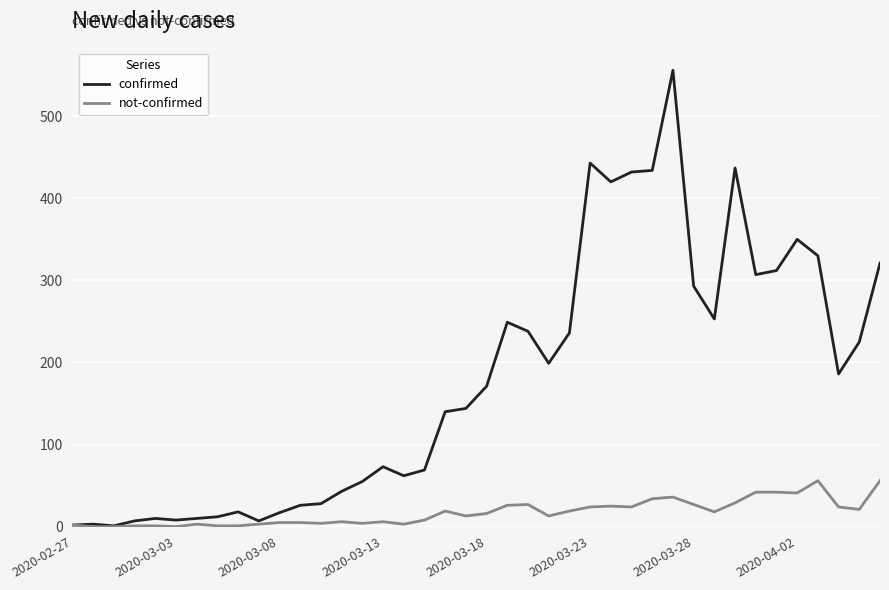

What is the maximum value for confirmed?

556